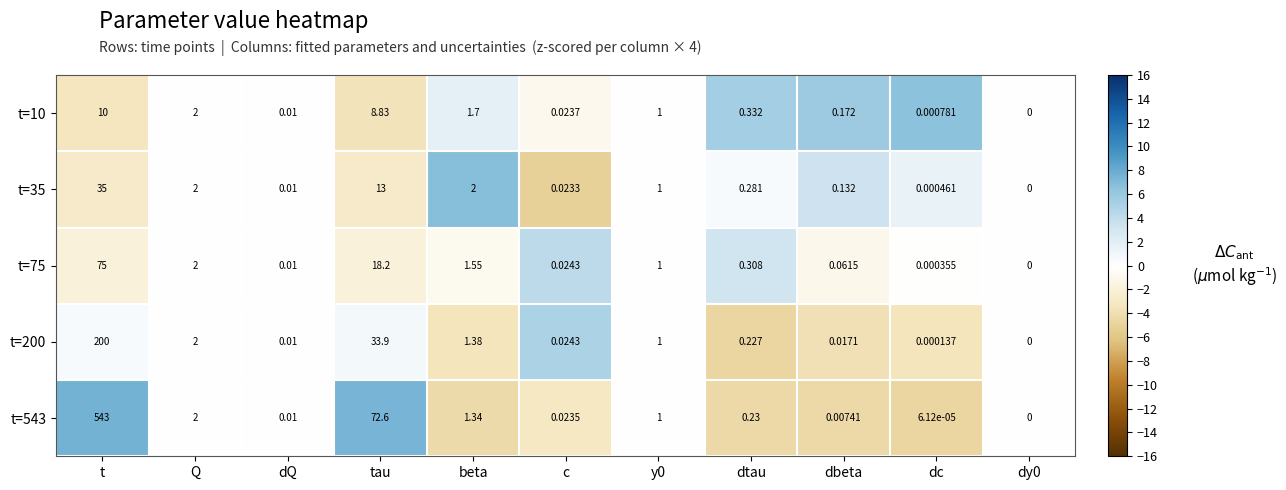

Between dQ and dc, which series saw the biggest shift?

t=543